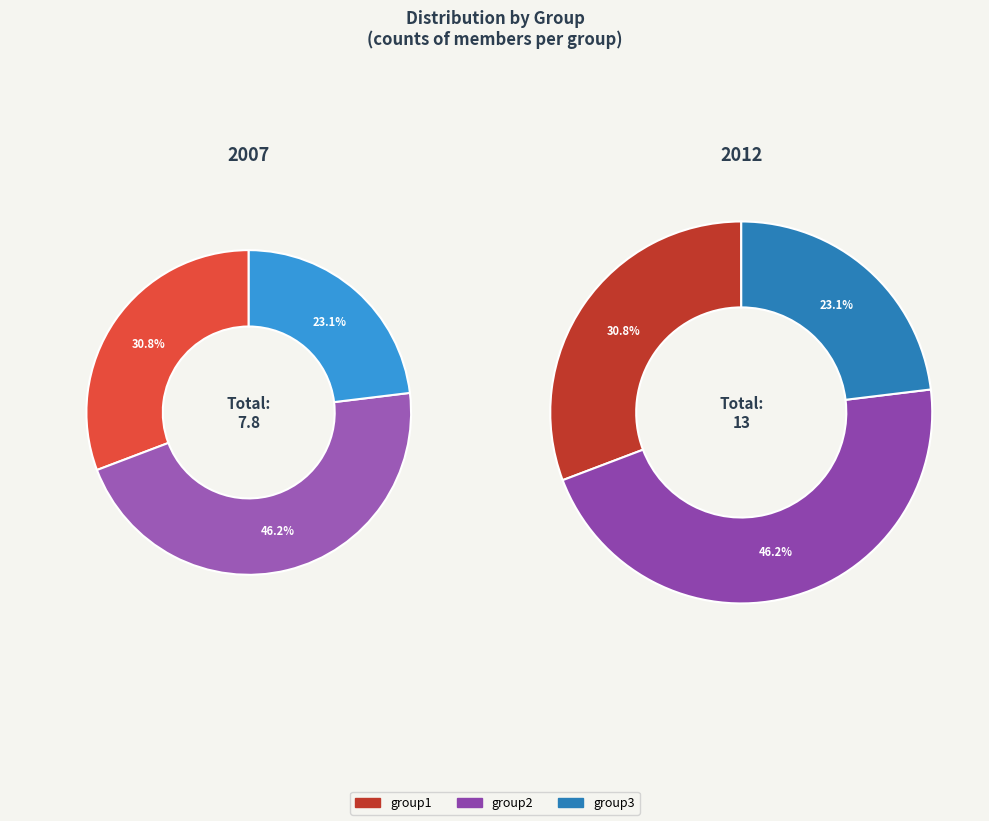

What percentage is NOT represented by group2?

53.8%